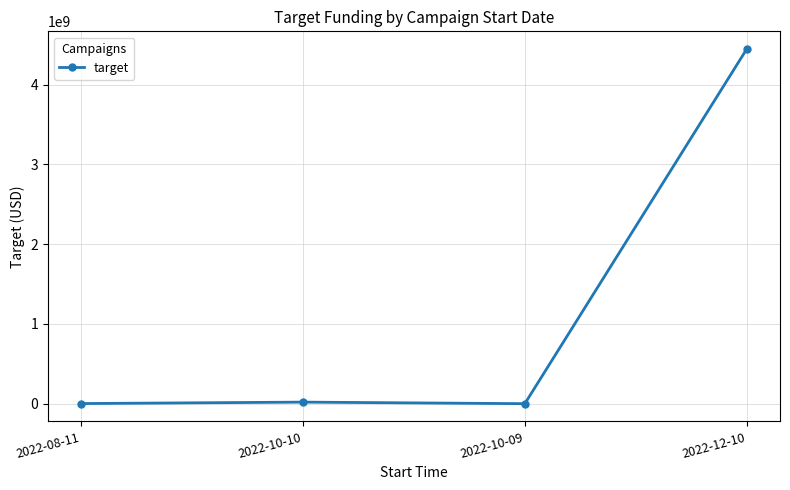

How many data points are less than 20000000?

2